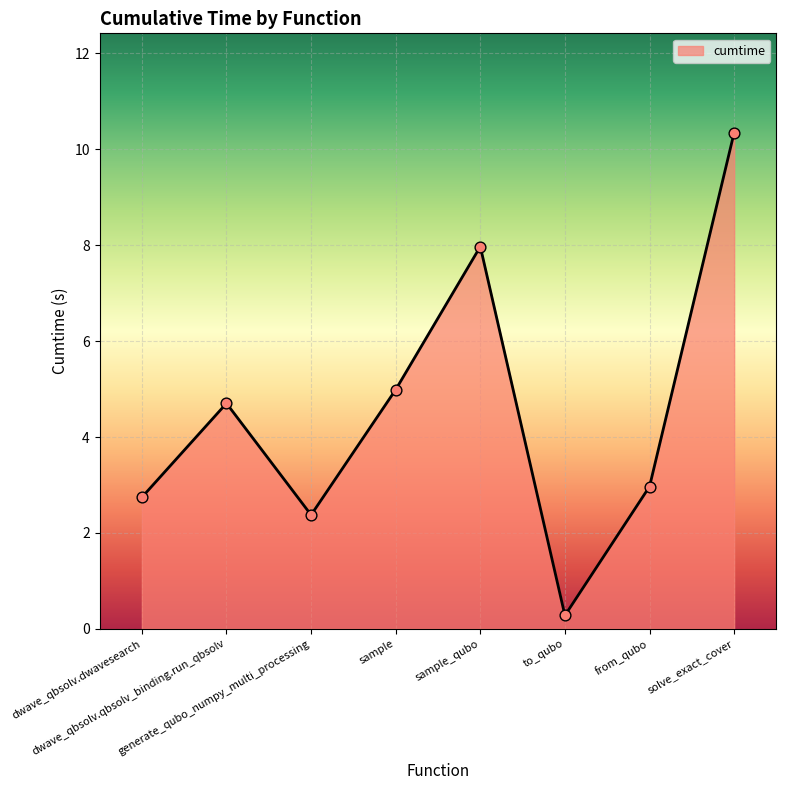

Approximately how many times larger is the value at from_qubo compared to generate_qubo_numpy_multi_processing?

1.2